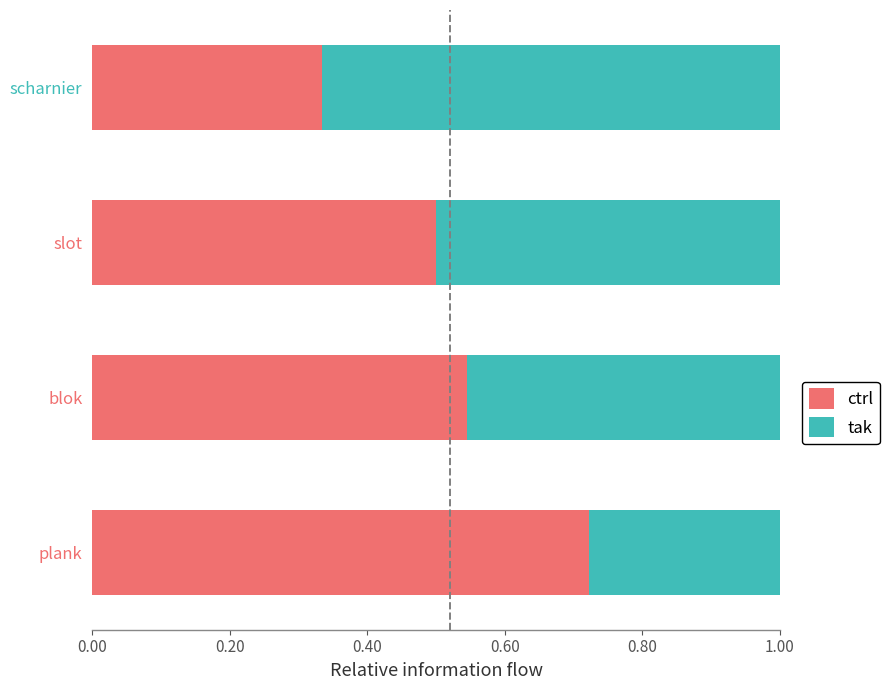

Count the ctrl values in the range 0 to 1.

4